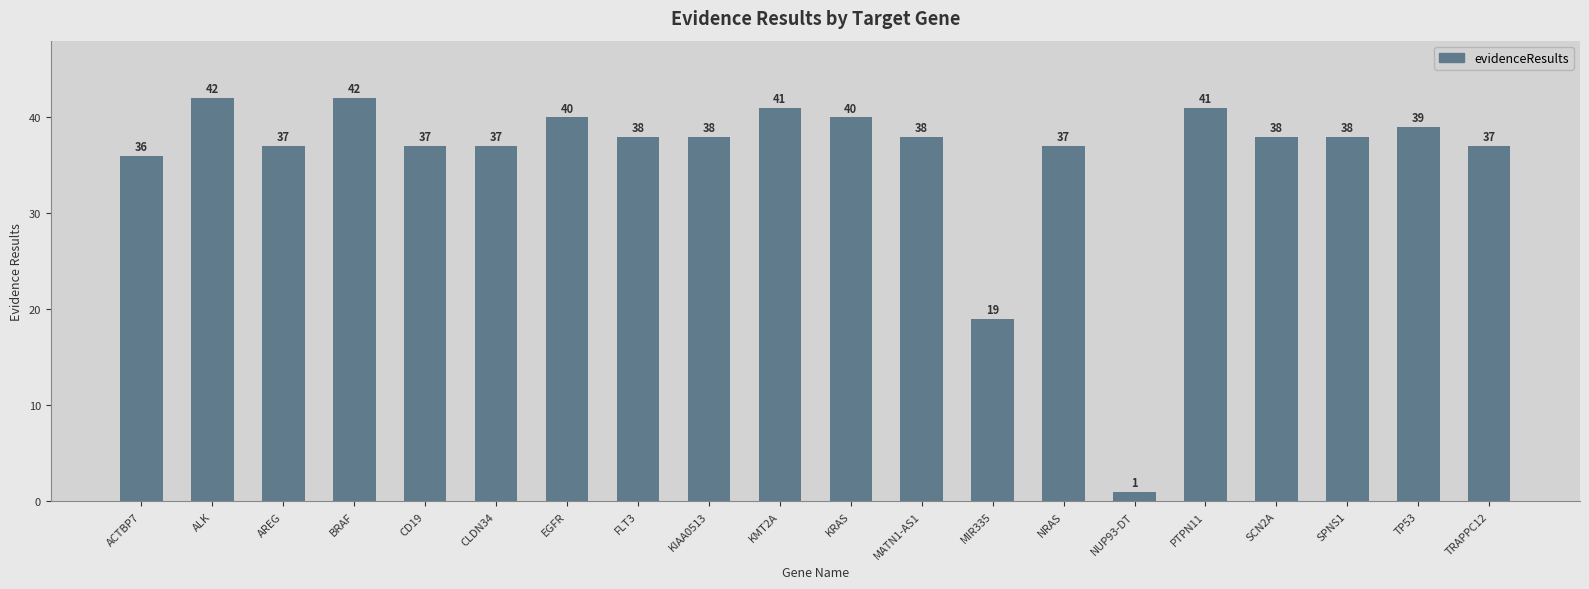

What is the difference between the second highest and minimum values?

41